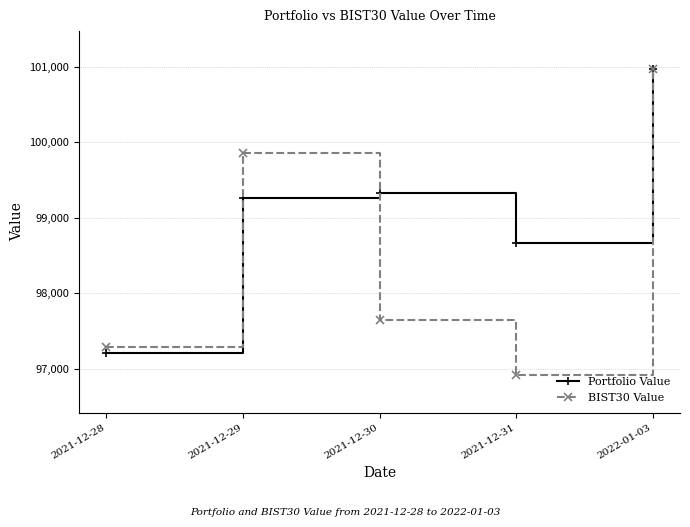

How many interior local peaks does the BIST30 Value series have?

1